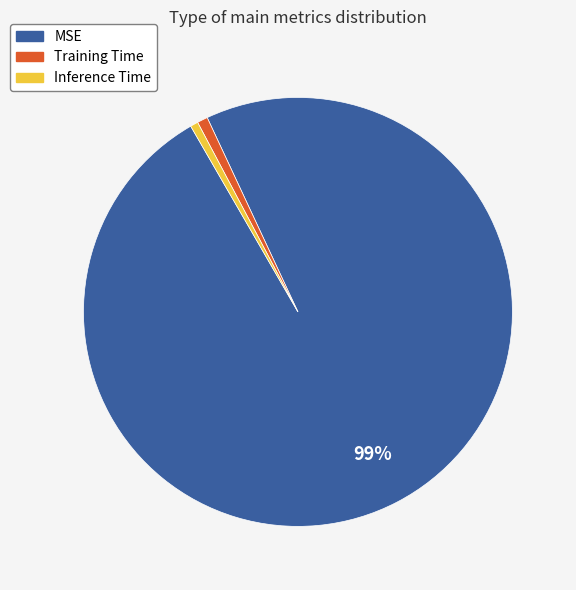

How many slices are in this pie chart?

3